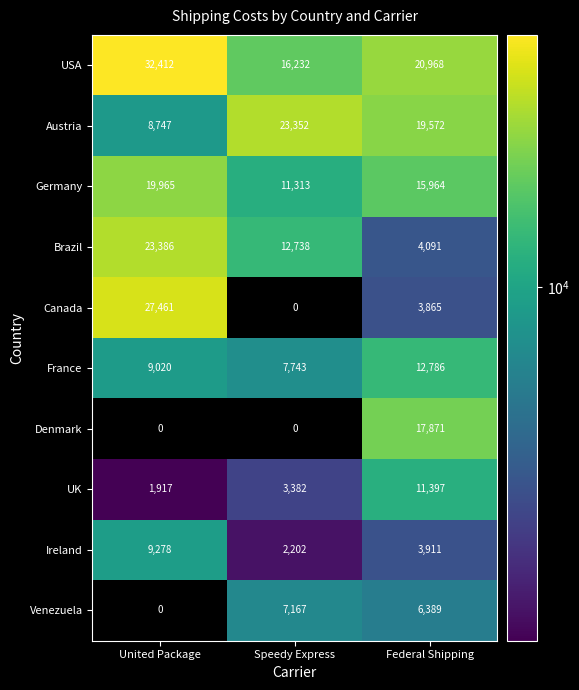

Reading left to right, what are all the values shown in this chart?

USA: United Package=32412	Speedy Express=16232	Federal Shipping=20968
Austria: United Package=8747	Speedy Express=23352	Federal Shipping=19572
Germany: United Package=19965	Speedy Express=11313	Federal Shipping=15964
Brazil: United Package=23386	Speedy Express=12738	Federal Shipping=4091
Canada: United Package=27461	Speedy Express=0	Federal Shipping=3865
France: United Package=9020	Speedy Express=7743	Federal Shipping=12786
Denmark: United Package=0	Speedy Express=0	Federal Shipping=17871
UK: United Package=1917	Speedy Express=3382	Federal Shipping=11397
Ireland: United Package=9278	Speedy Express=2202	Federal Shipping=3911
Venezuela: United Package=0	Speedy Express=7167	Federal Shipping=6389